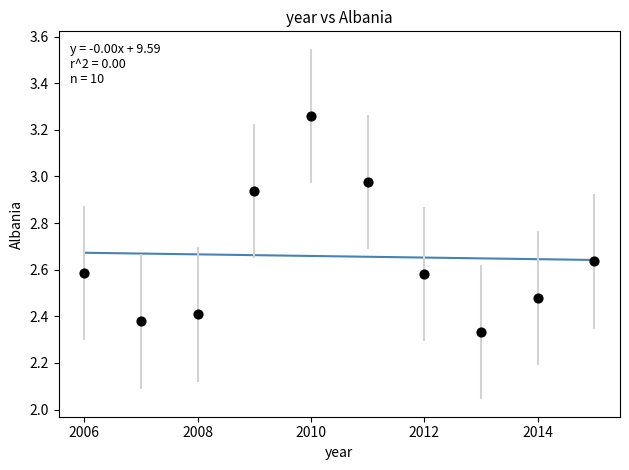

What is the range of Y values (max minus min)?

0.9